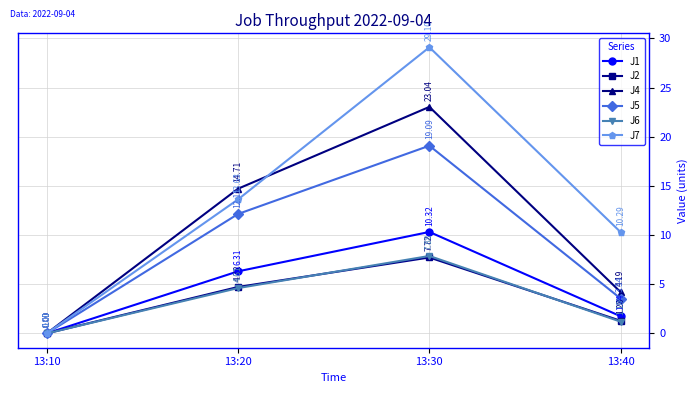

The value of J4 at 13:10 is 0.0. True or false?

True